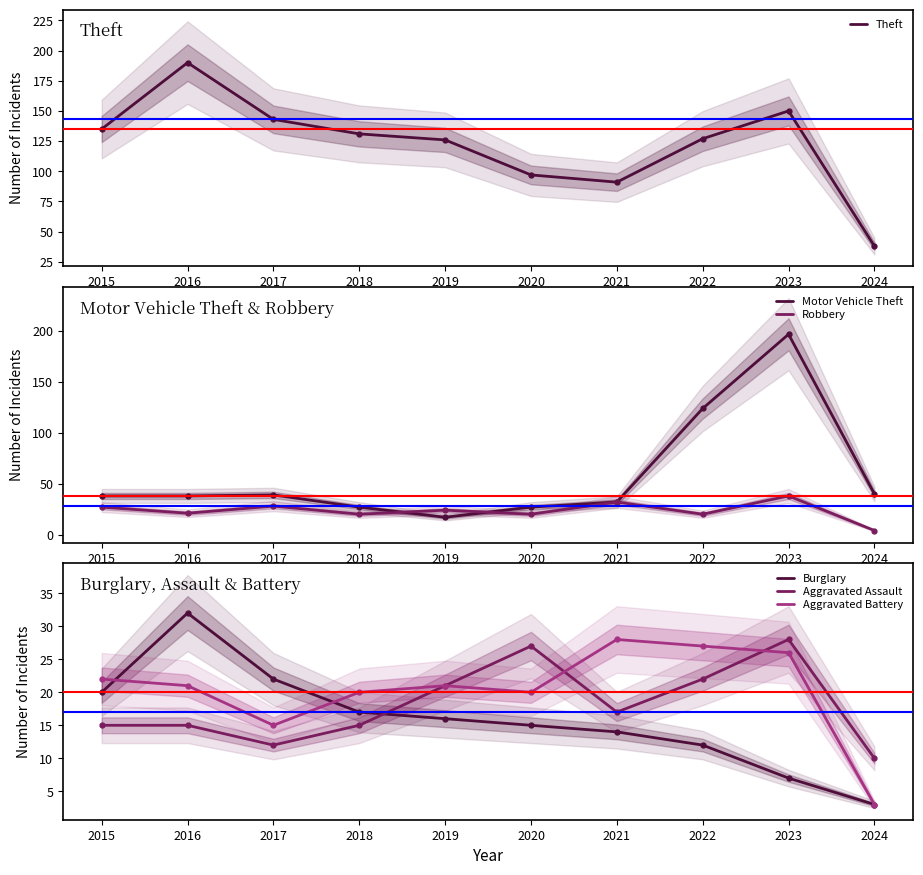

The value of Motor Vehicle Theft at 2016 is 38. True or false?

True